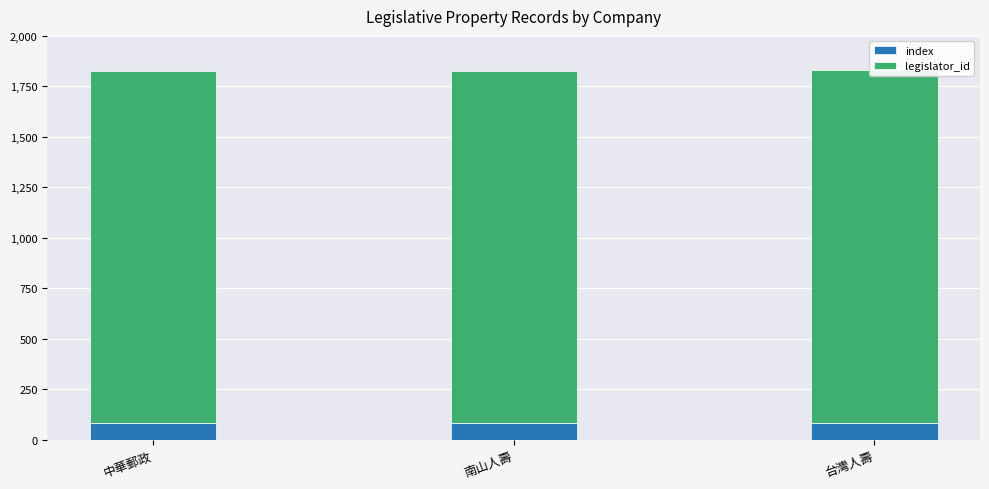

At how many categories does at least one series exceed 1339?

3